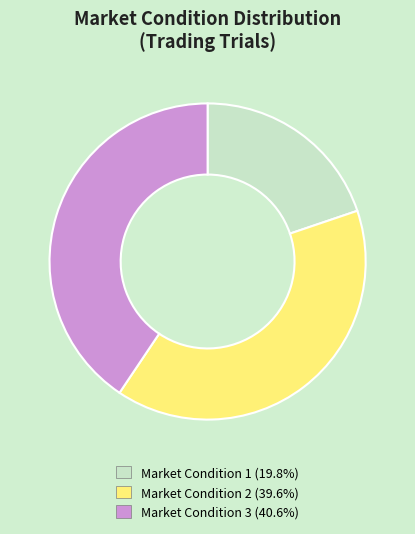

Is there any slice that represents more than half of the pie?

No